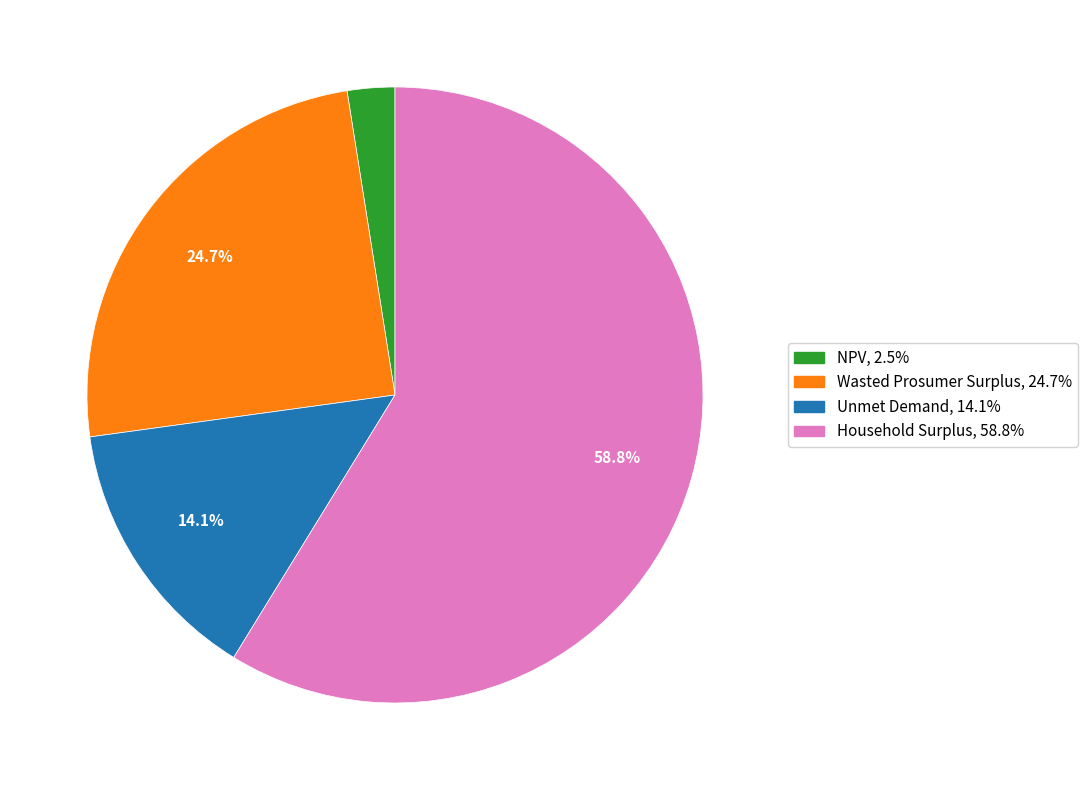

Count the number of slices in the pie.

4